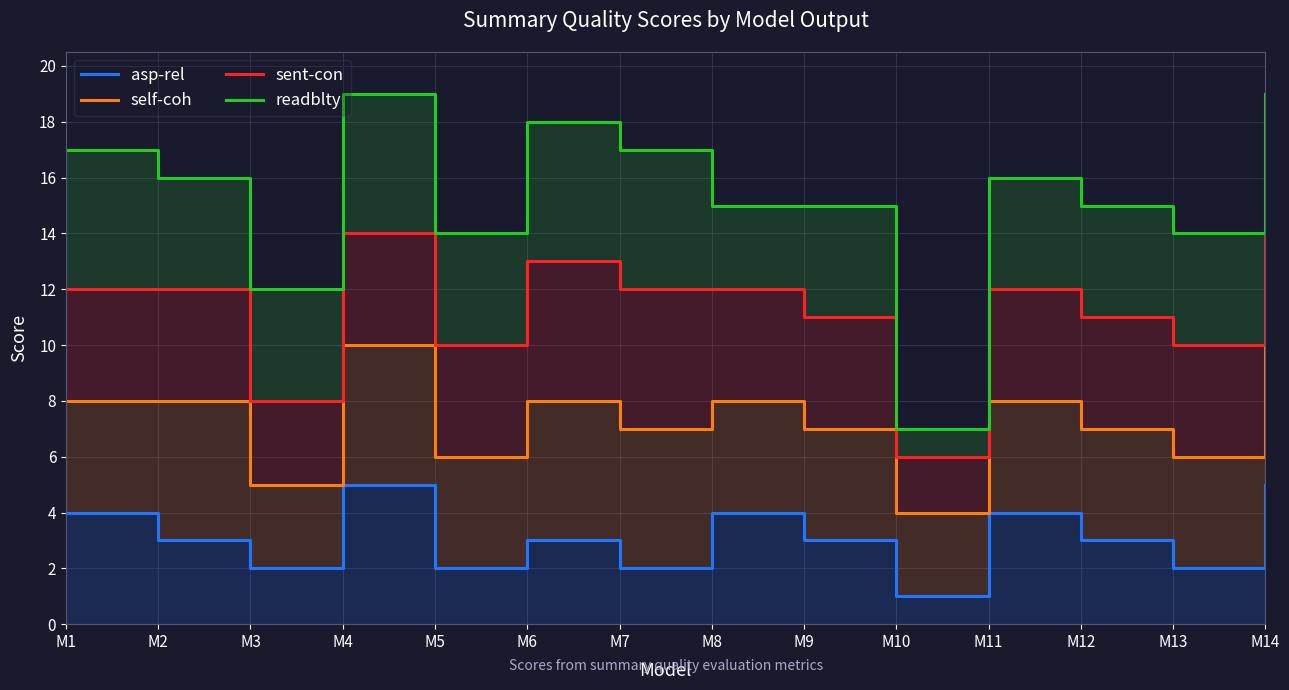

Where is the first local minimum for self-coh?

M3